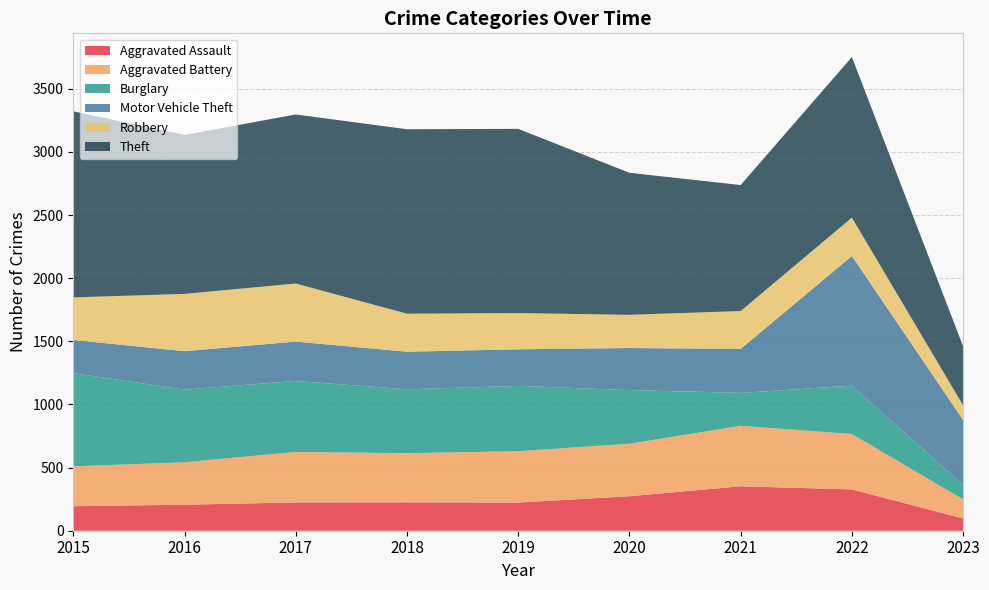

Reading right to left, extract all data points from this chart.

Aggravated Assault: 97	327	352	273	223	225	224	206	194
Aggravated Battery: 151	439	479	416	407	389	400	336	316
Burglary: 114	383	261	425	517	506	562	576	738
Motor Vehicle Theft: 515	1027	348	333	290	298	312	304	263
Robbery: 116	304	300	263	287	301	460	454	337
Theft: 467	1272	998	1125	1459	1461	1339	1259	1474